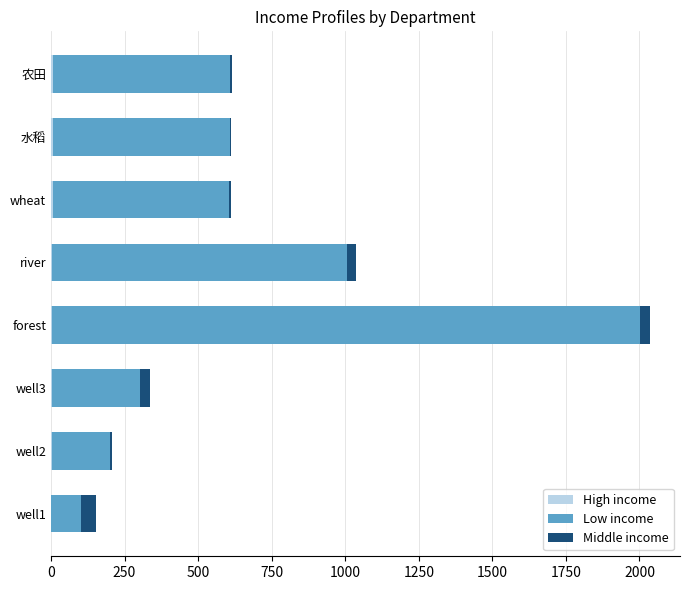

At which category is the sum across all series the highest?

forest